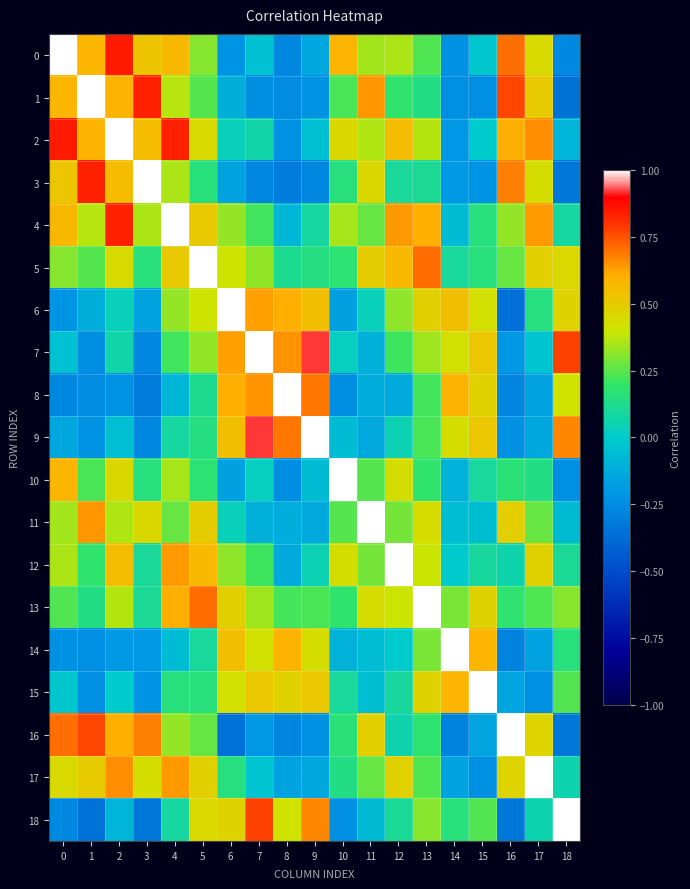

Which series has the largest range (max minus min)?

6